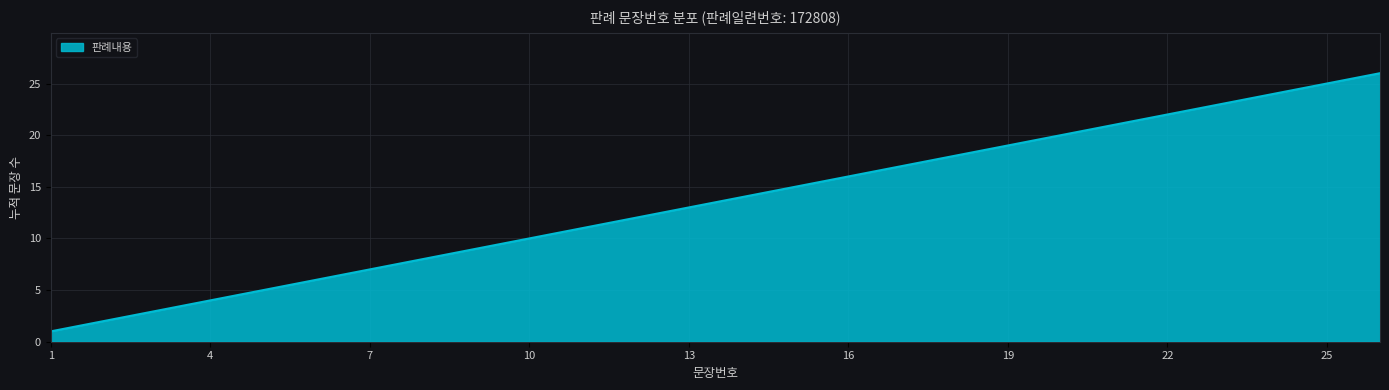

What is the smallest value displayed?

1